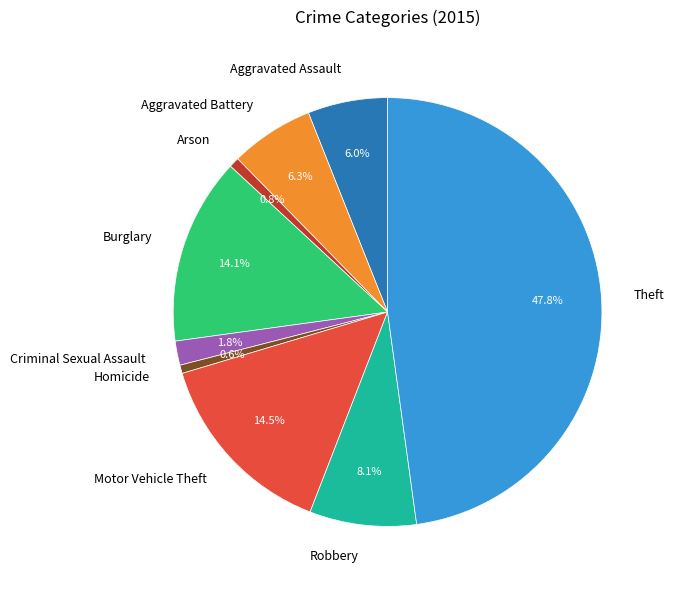

Which slice is the largest?

Theft